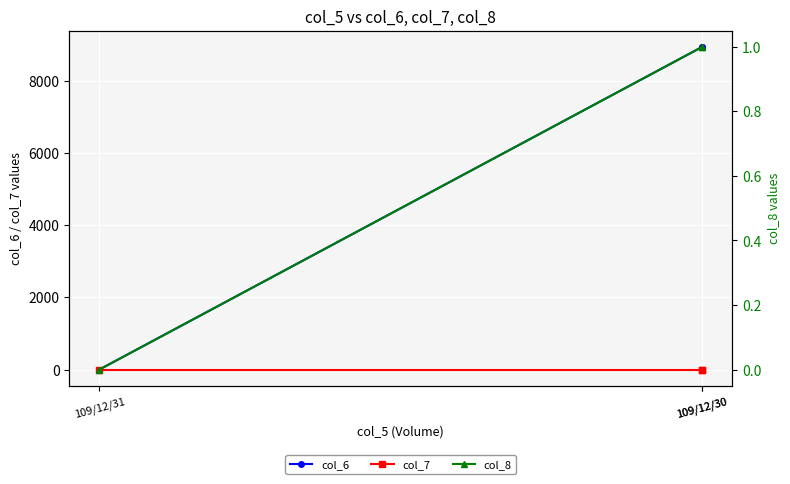

How many values in the col_7 series are below 0?

1